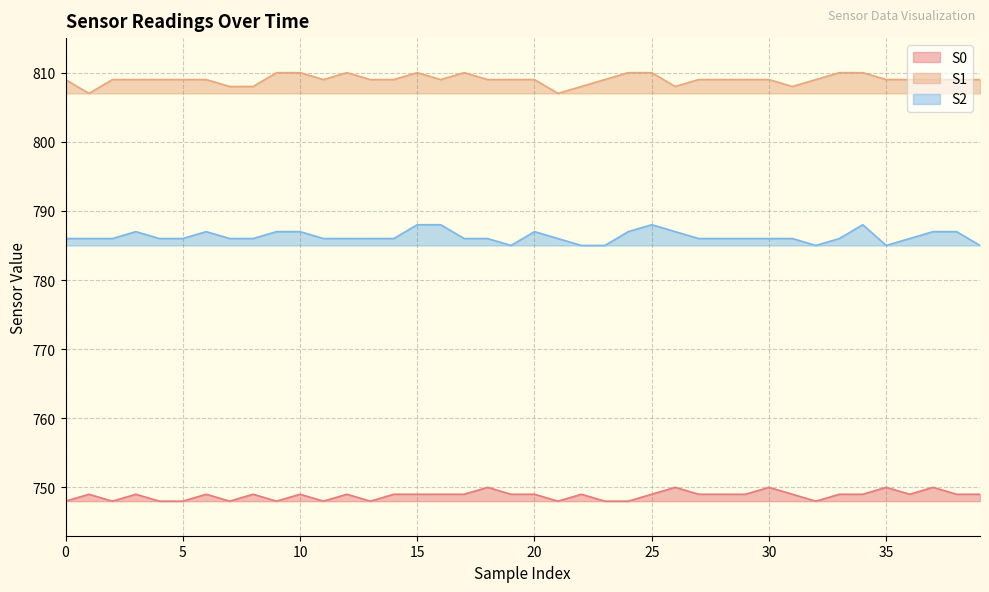

Does the chart have visible grid lines?

Yes